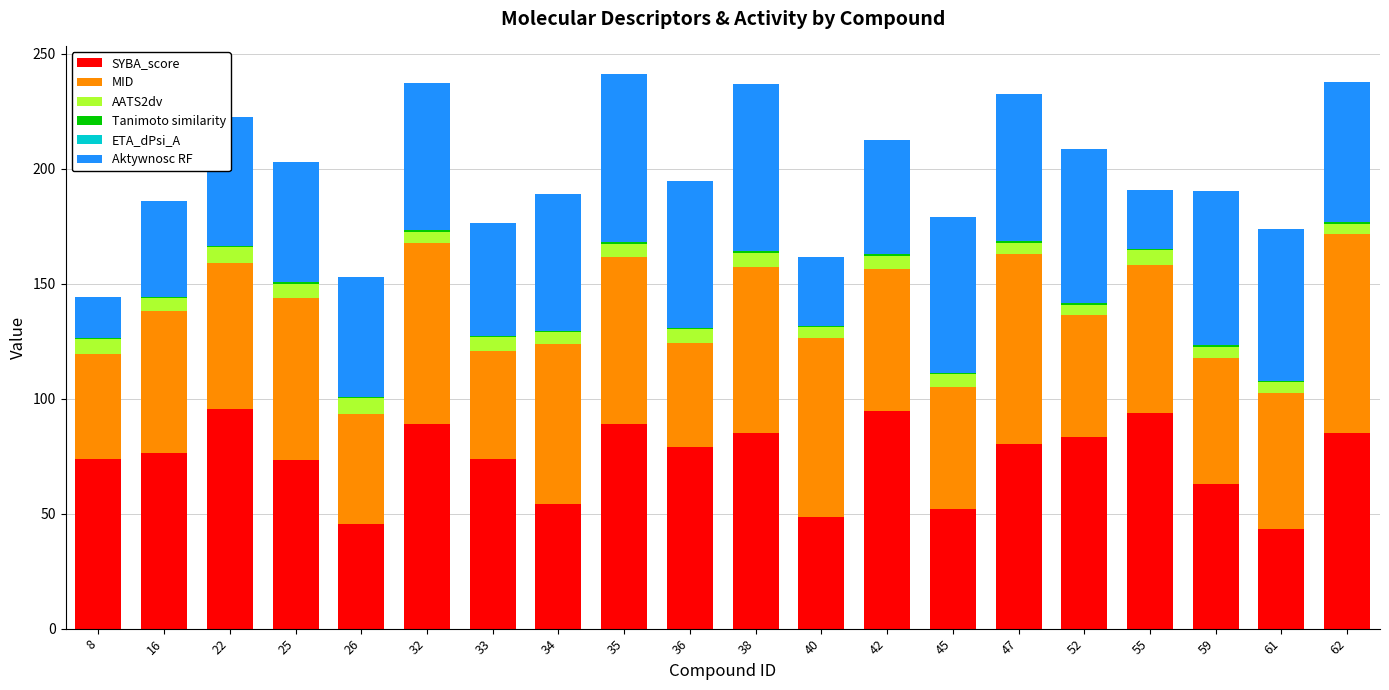

What is the maximum value for SYBA_score?

95.5